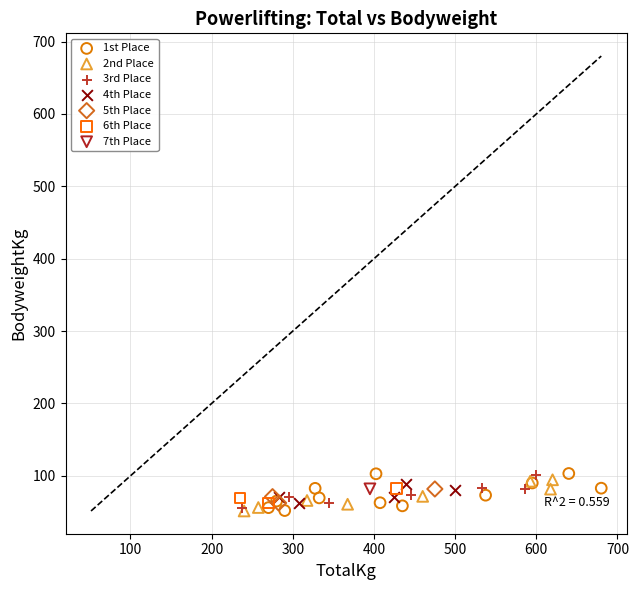

What are all the series names shown in the legend?

1st Place, 2nd Place, 3rd Place, 4th Place, 5th Place, 6th Place, 7th Place